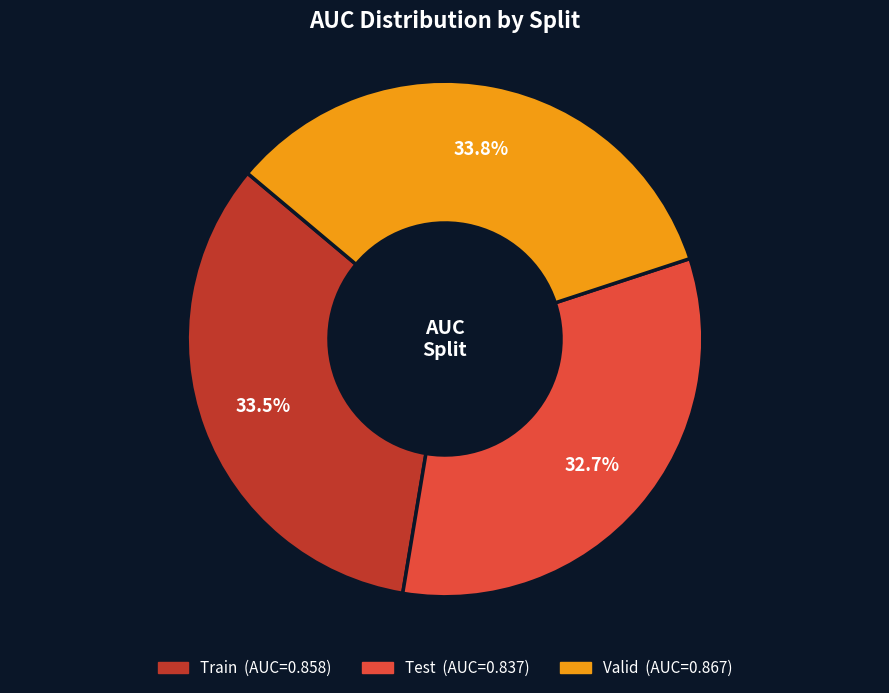

Does any single category account for the majority?

No